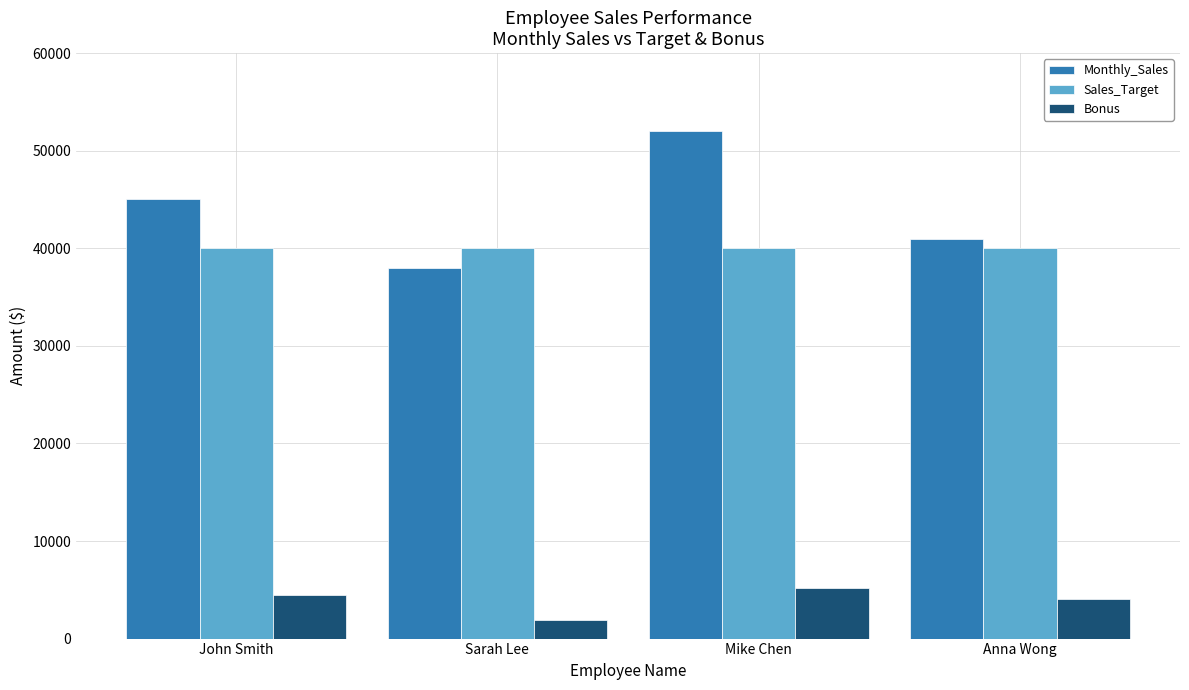

Which series has the widest spread of values?

Monthly_Sales